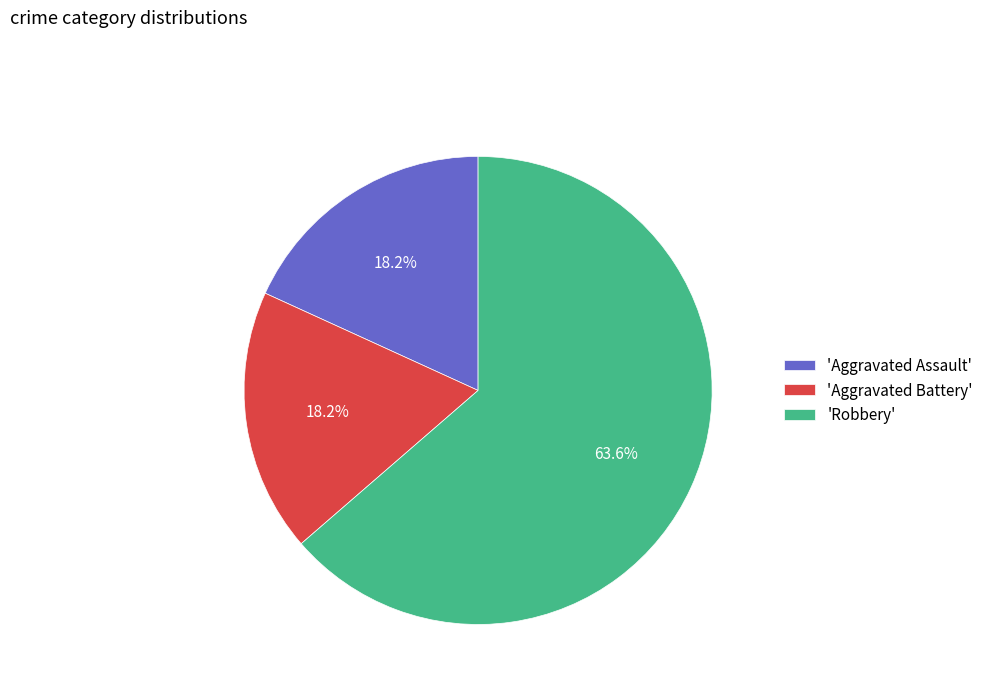

What is the ratio of the value at 'Robbery' to the value at 'Aggravated Battery'?

3.5